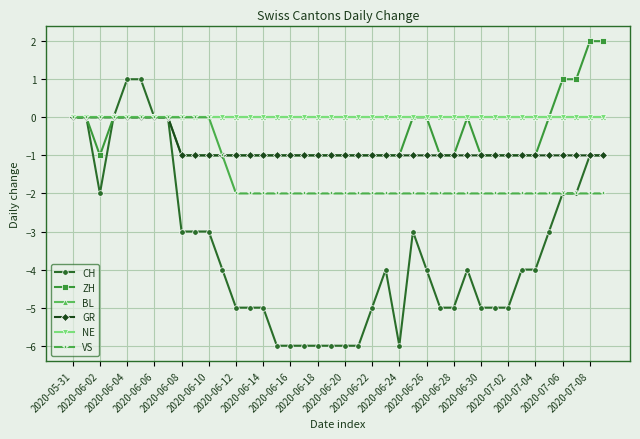

Is this an area chart (filled region under the line)?

No